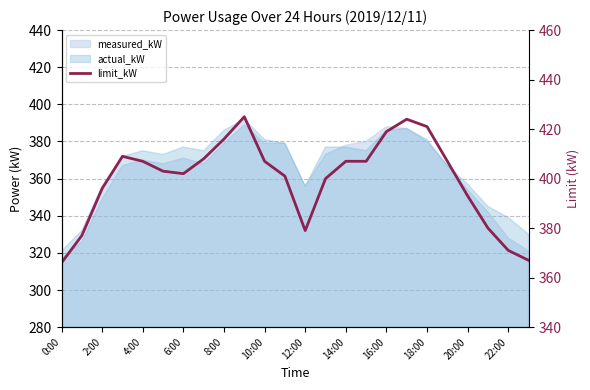

Rank the categories by value from lowest to highest.

0:00, 23, 22, 2:00, 12, 21, 20, 4:00, 13, 22:00, 12:00, 10:00, 8:00, 20:00, 14, 15, 19, 14:00, 6:00, 16:00, 16, 18, 17, 18:00